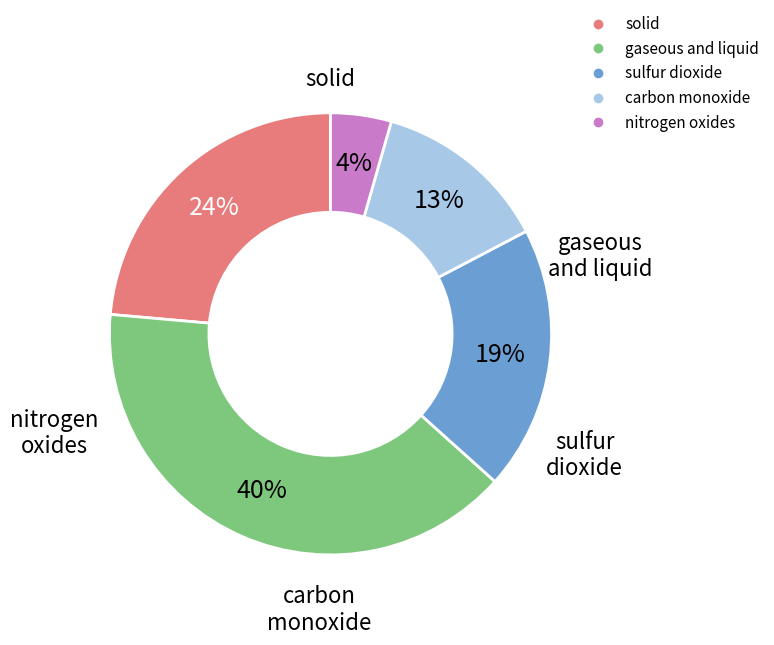

Between solid and nitrogen oxides, which is larger?

solid